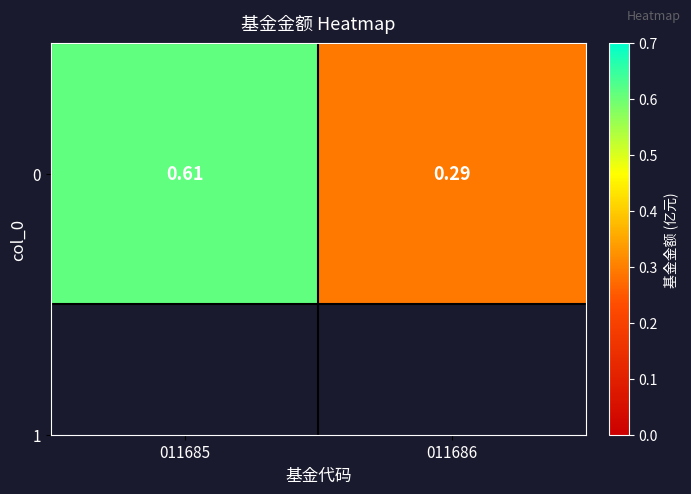

Reading left to right, what are all the values shown in this chart?

0.6	0.3